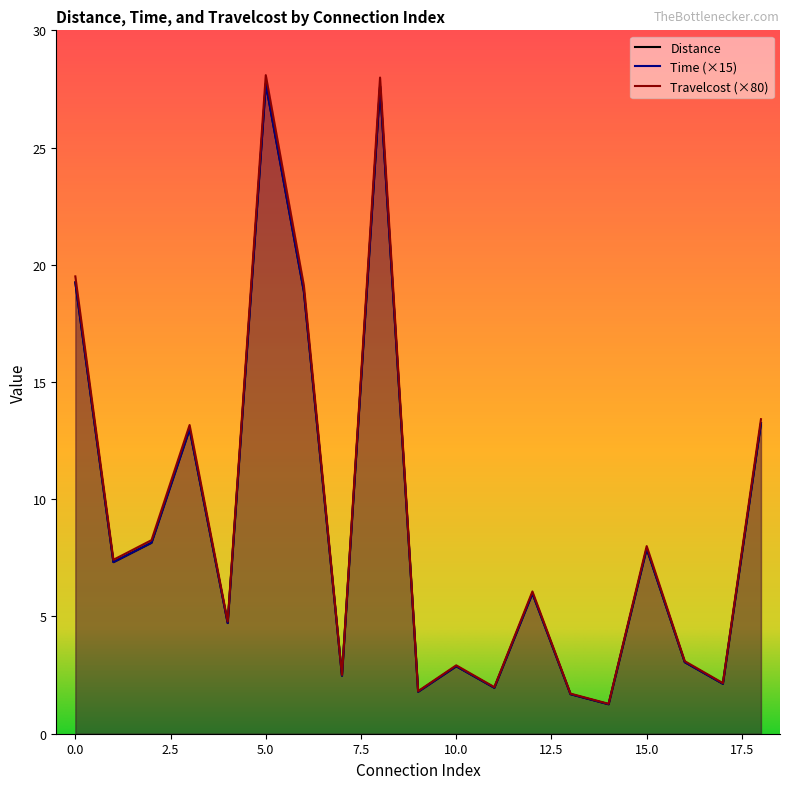

At which label is Travelcost closest to 14?

18